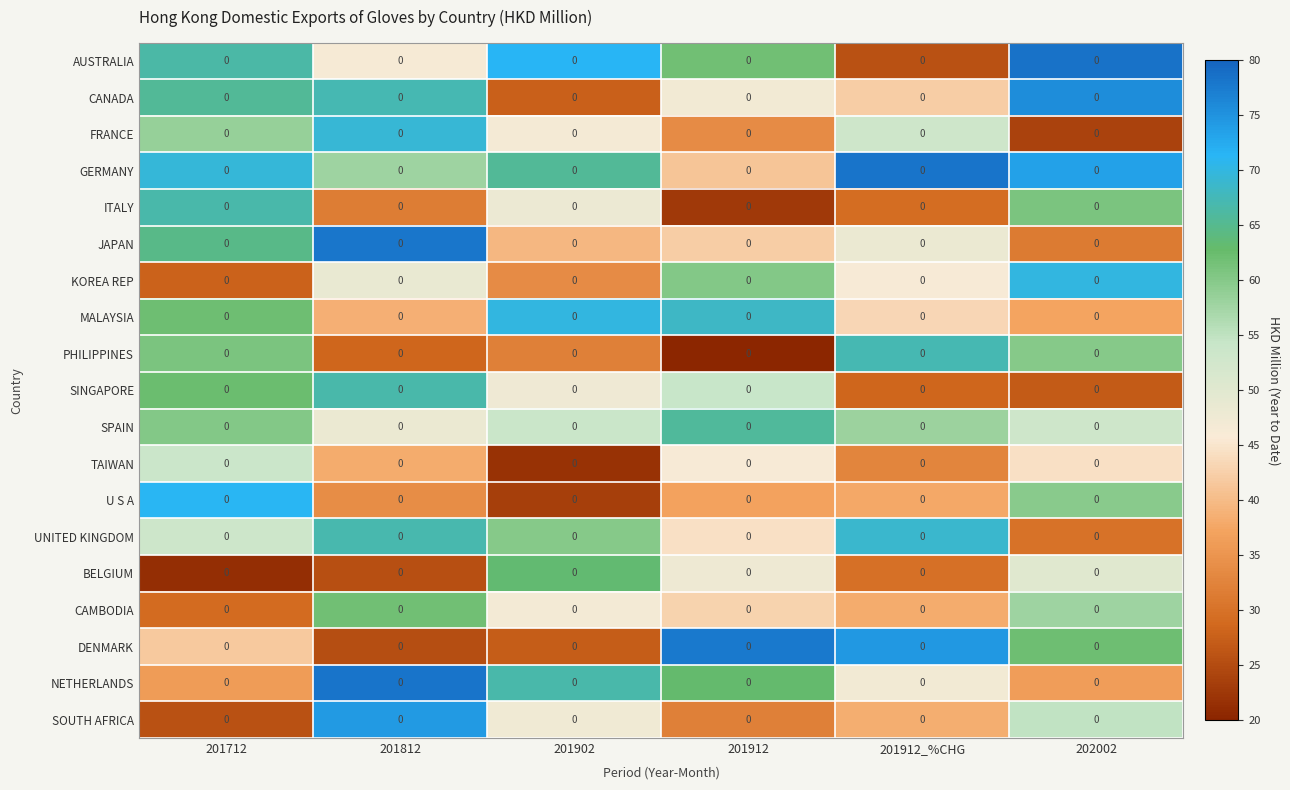

List the series in order of their peak value, lowest first.

TAIWAN, CAMBODIA, BELGIUM, SPAIN, ITALY, SINGAPORE, PHILIPPINES, UNITED KINGDOM, FRANCE, MALAYSIA, KOREA REP, U S A, SOUTH AFRICA, CANADA, DENMARK, JAPAN, NETHERLANDS, GERMANY, AUSTRALIA